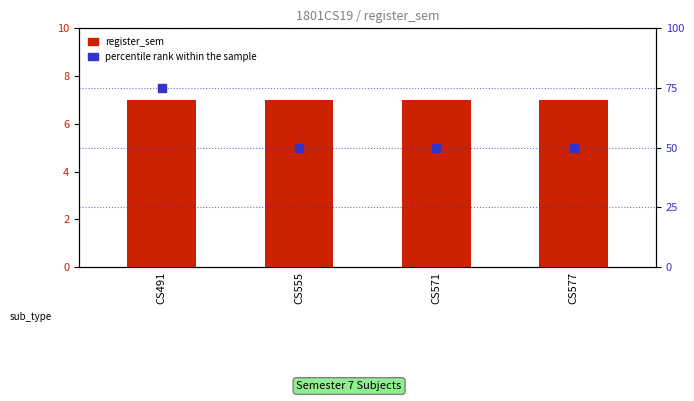

What are all the series names shown in the legend?

register_sem, percentile rank within the sample